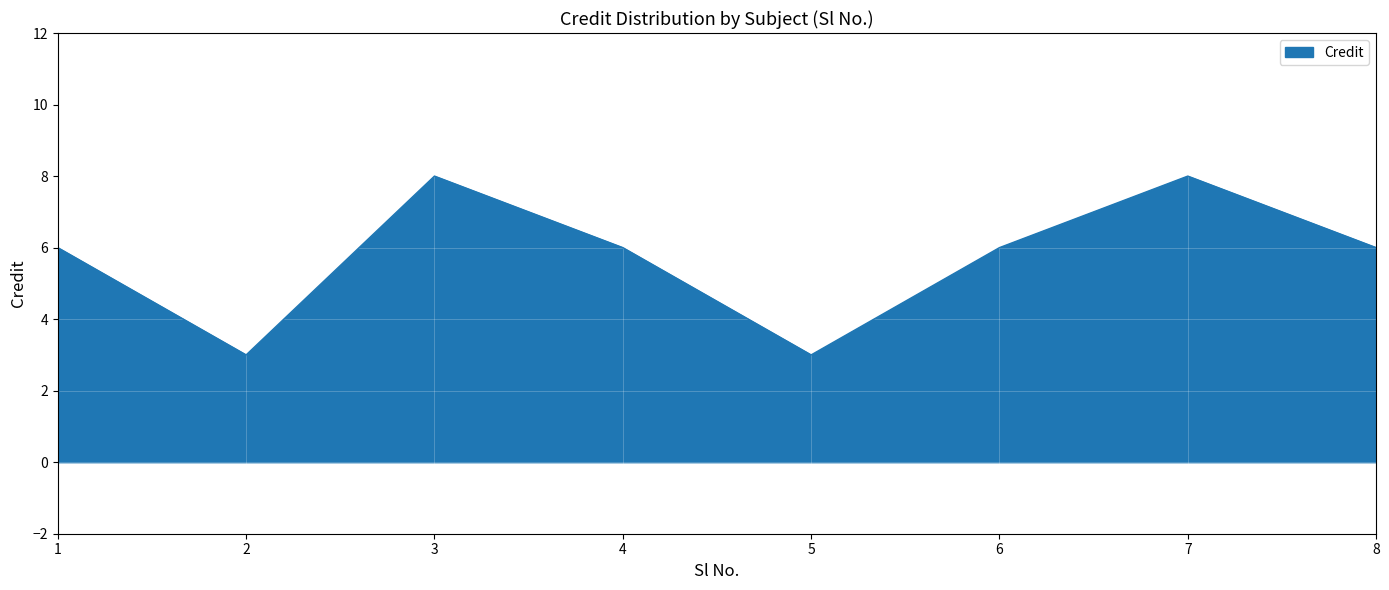

True or false: the data shows 5 at 2.

False